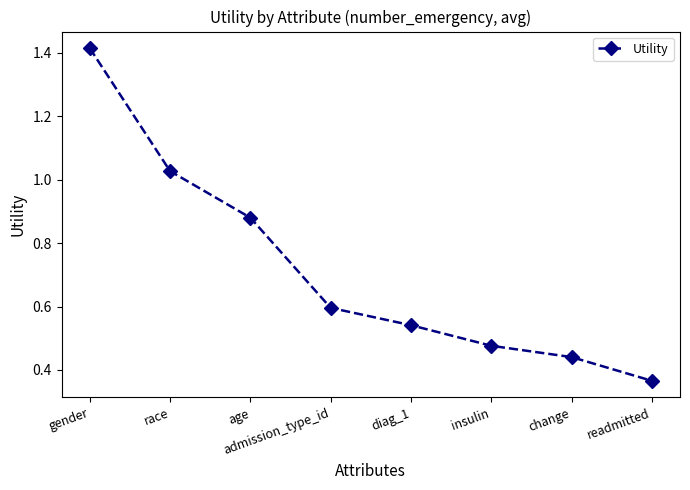

What position from the right is age?

6